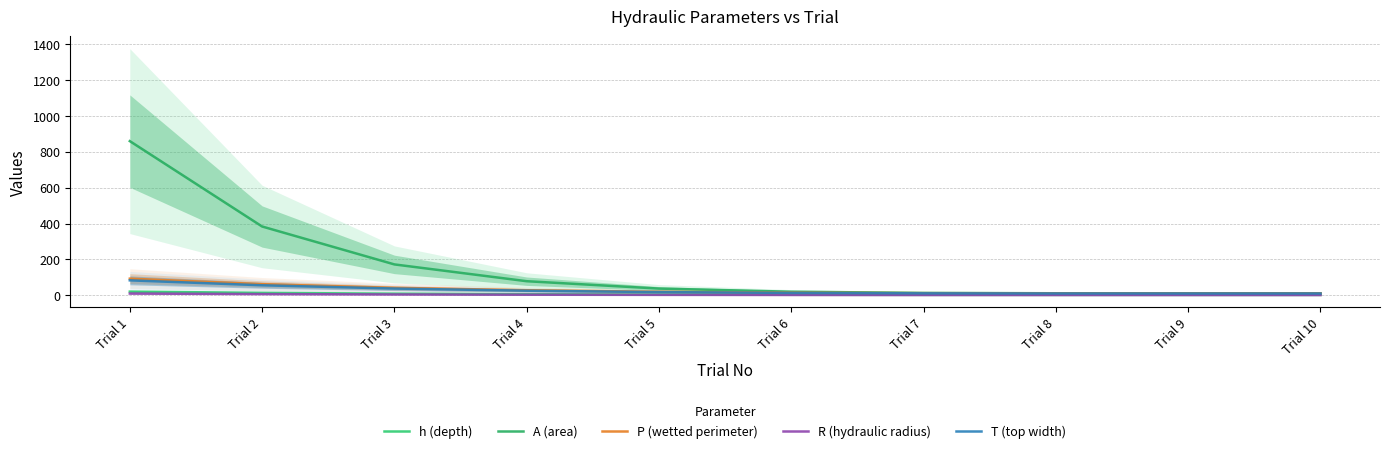

What is the difference between the highest and lowest values at Trial 4?

75.4